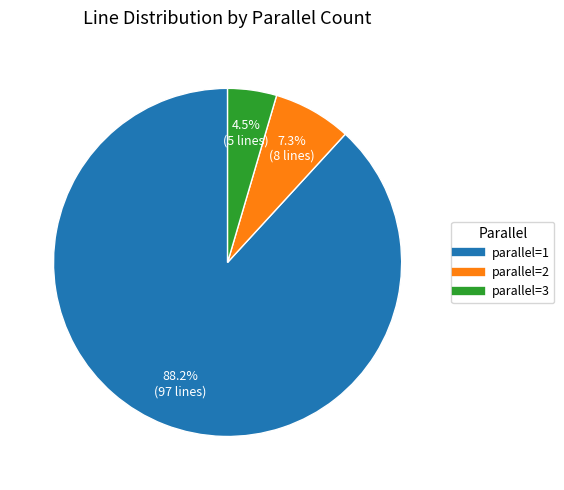

Is there a majority slice in this chart?

Yes